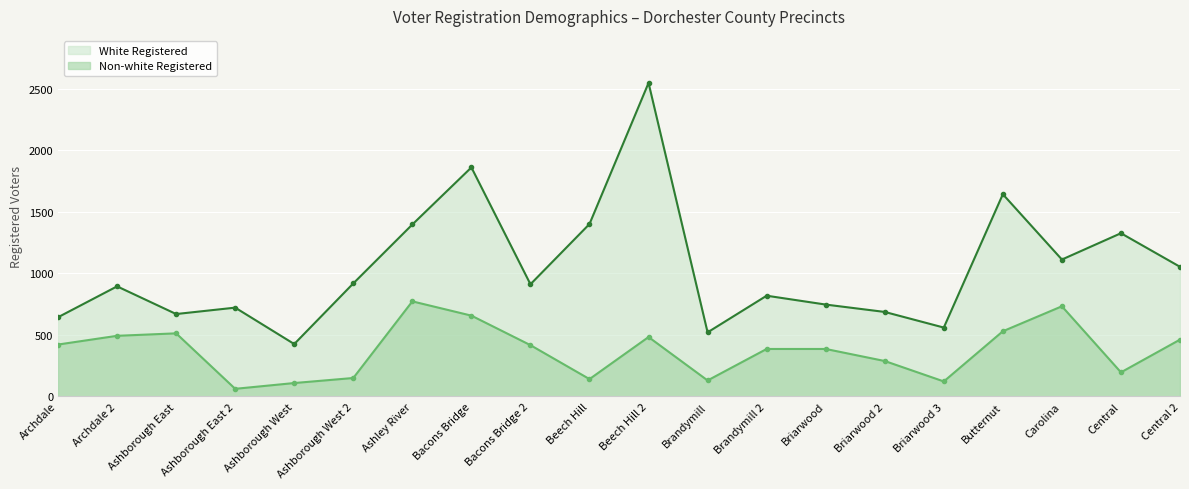

At Central, list the series in order from largest to smallest.

White Registered, Non-white Registered